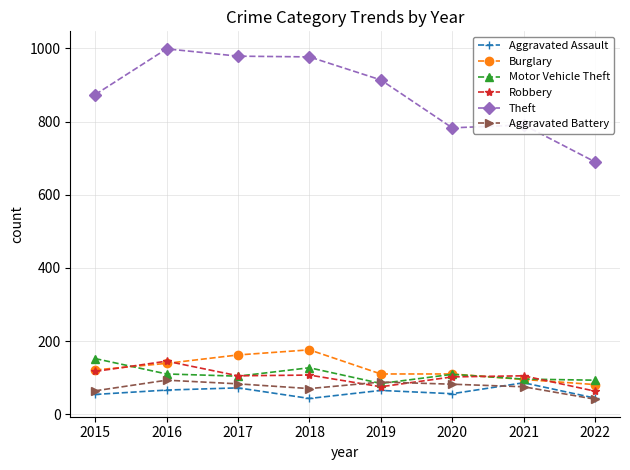

Which series changed the most between 2018 and 2020?

Theft